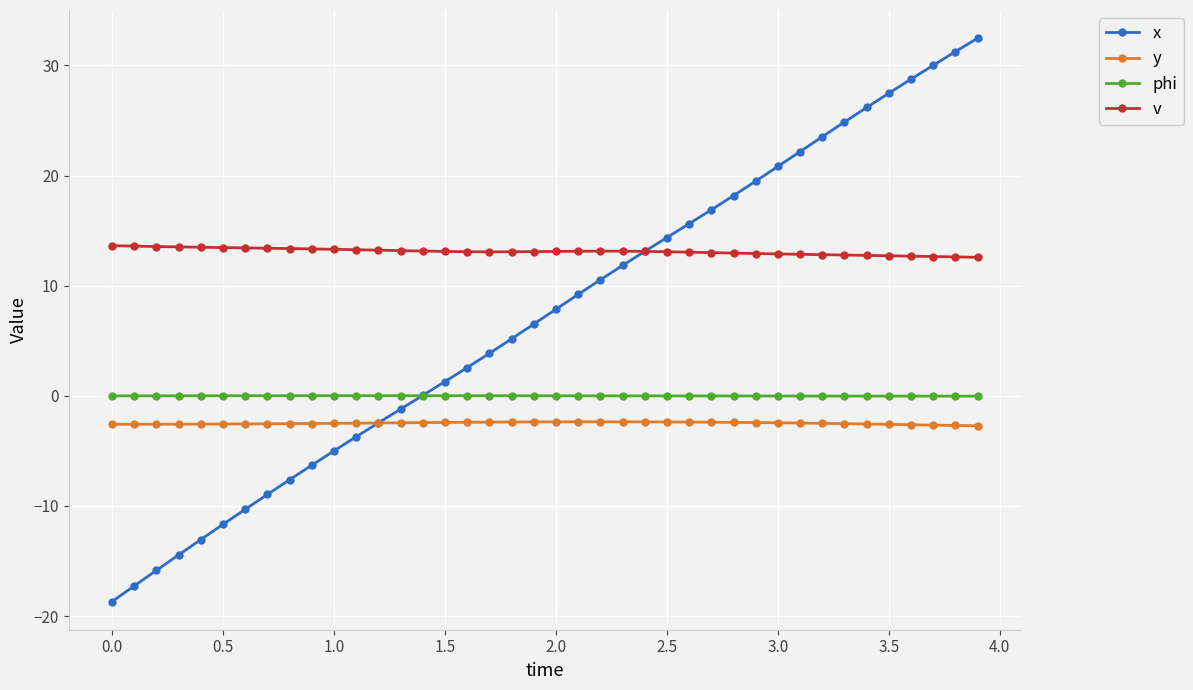

What is the highest value of the v series?

13.6